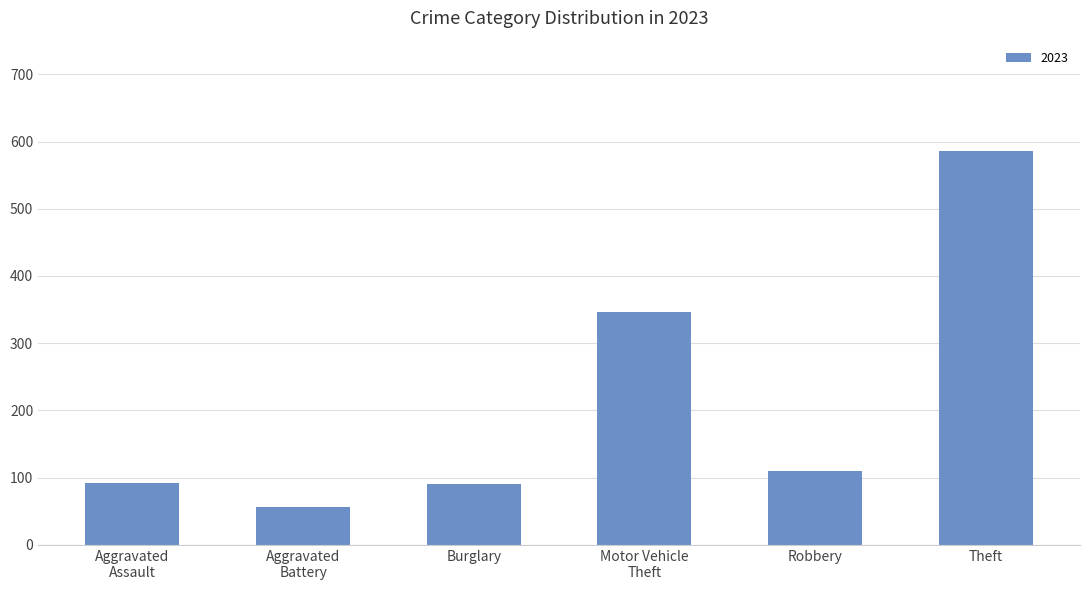

How many distinct data groups are displayed?

1